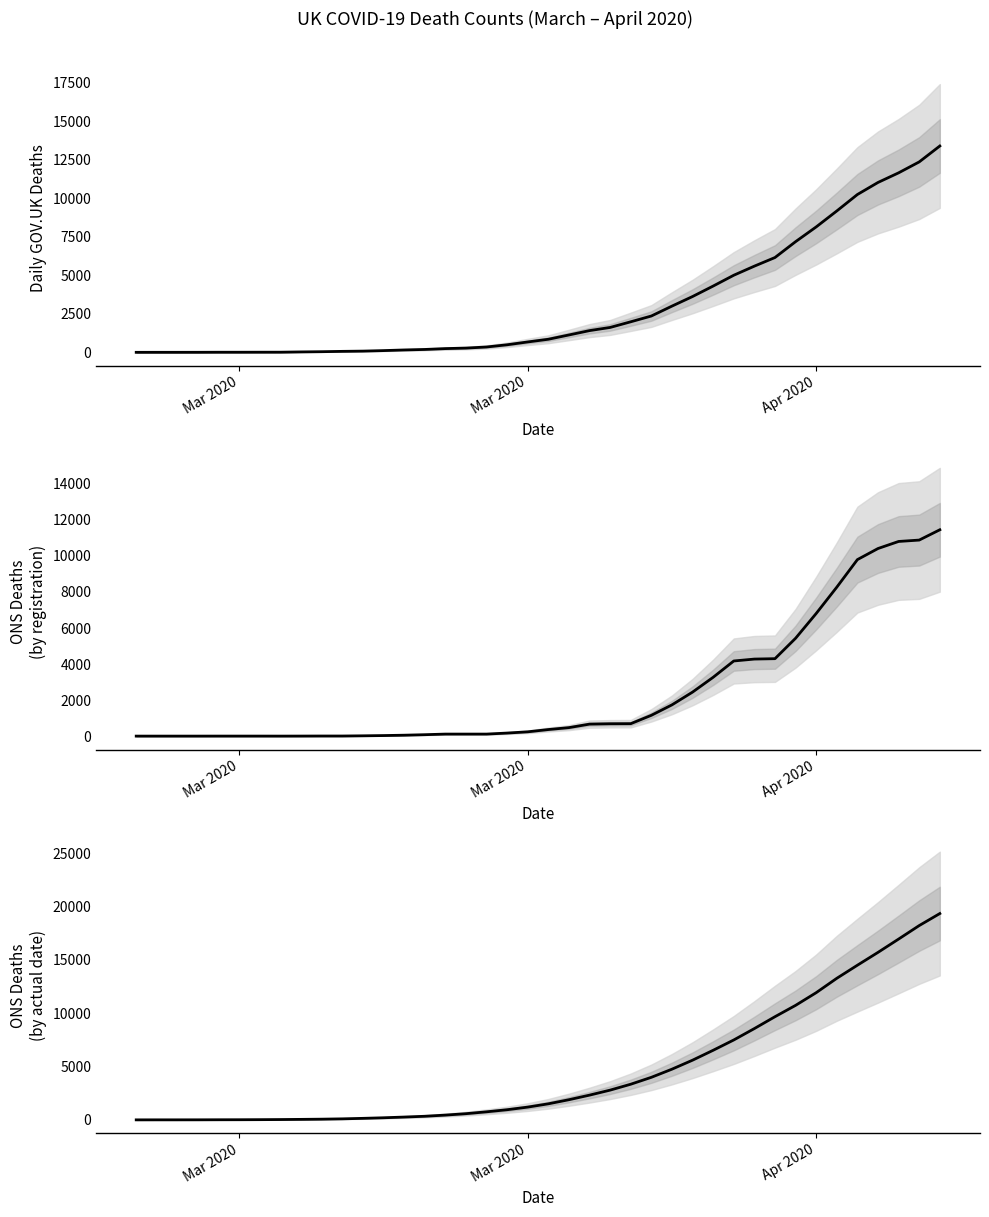

Rank the series by their average value, from lowest to highest.

ONS deaths by date of registration, Daily death counts released on GOV.UK, ONS deaths by actual date of death